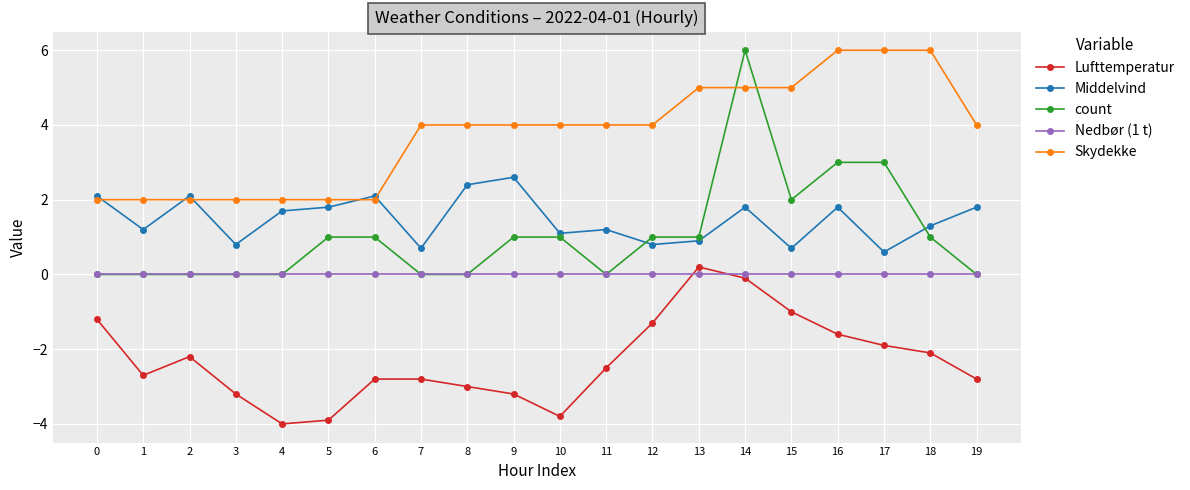

Reading left to right, what are all the values shown in this chart?

Lufttemperatur: -1.2	-2.7	-2.2	-3.2	-4.0	-3.9	-2.8	-2.8	-3.0	-3.2	-3.8	-2.5	-1.3	0.2	-0.1	-1.0	-1.6	-1.9	-2.1	-2.8
Middelvind: 2.1	1.2	2.1	0.8	1.7	1.8	2.1	0.7	2.4	2.6	1.1	1.2	0.8	0.9	1.8	0.7	1.8	0.6	1.3	1.8
count: 0.0	0.0	0.0	0.0	0.0	1.0	1.0	0.0	0.0	1.0	1.0	0.0	1.0	1.0	6.0	2.0	3.0	3.0	1.0	0.0
Nedbør (1 t): 0.0	0.0	0.0	0.0	0.0	0.0	0.0	0.0	0.0	0.0	0.0	0.0	0.0	0.0	0.0	0.0	0.0	0.0	0.0	0.0
Skydekke: 2.0	2.0	2.0	2.0	2.0	2.0	2.0	4.0	4.0	4.0	4.0	4.0	4.0	5.0	5.0	5.0	6.0	6.0	6.0	4.0